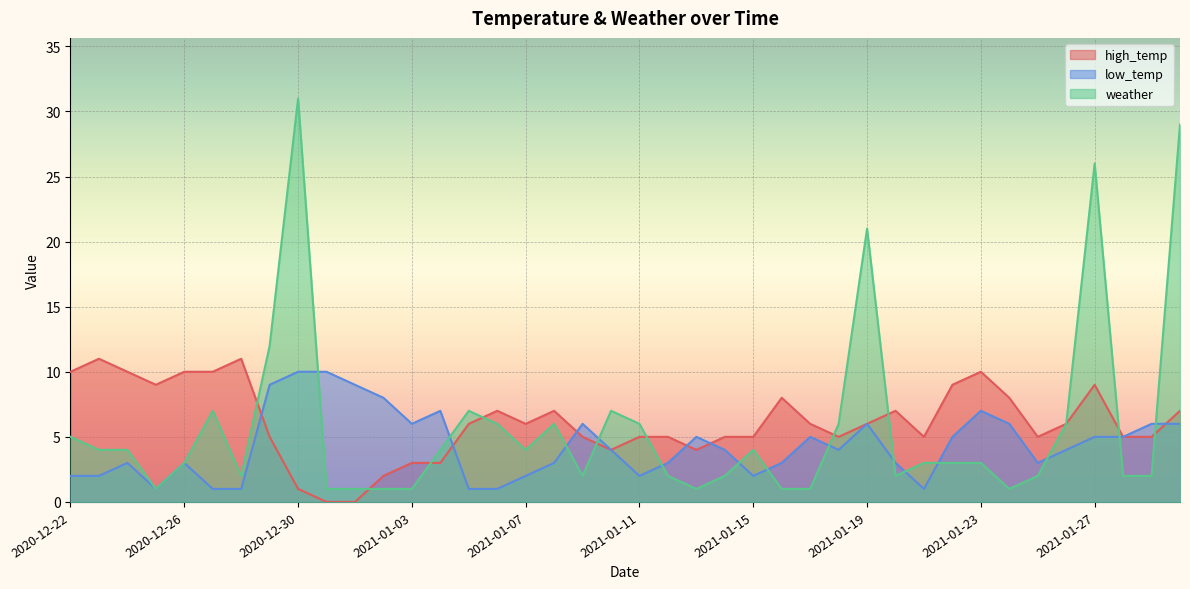

At which label does weather first exceed 3?

2020-12-22